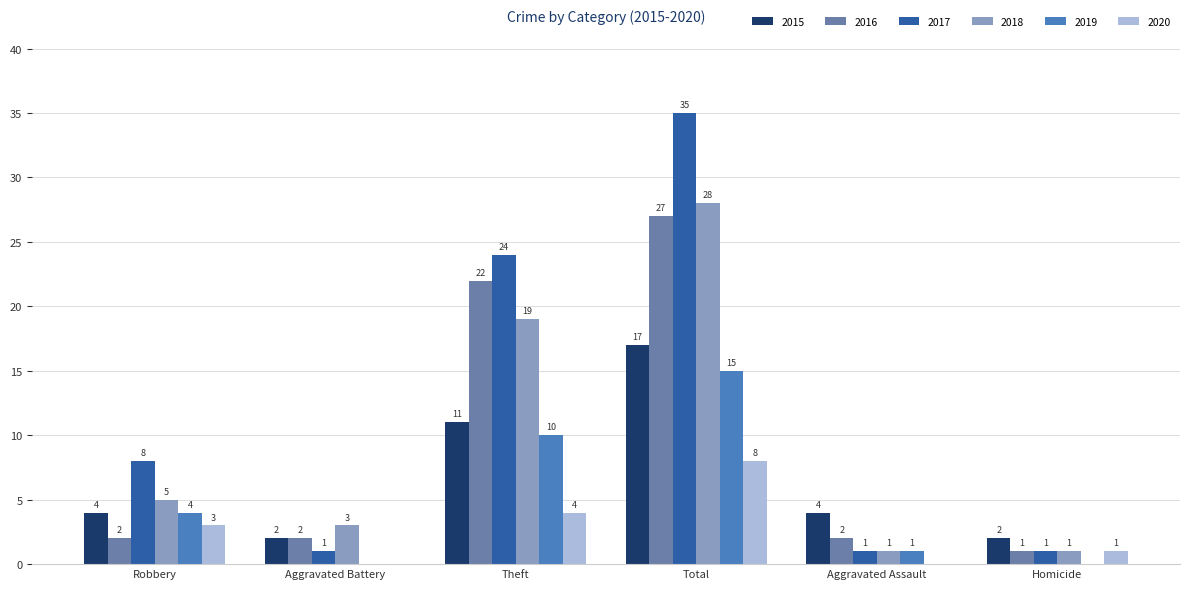

Reading left to right, transcribe all the data shown in this chart.

2015: Robbery=4	Aggravated Battery=2	Theft=11	Total=17	Aggravated Assault=4	Homicide=2
2016: Robbery=2	Aggravated Battery=2	Theft=22	Total=27	Aggravated Assault=2	Homicide=1
2017: Robbery=8	Aggravated Battery=1	Theft=24	Total=35	Aggravated Assault=1	Homicide=1
2018: Robbery=5	Aggravated Battery=3	Theft=19	Total=28	Aggravated Assault=1	Homicide=1
2019: Robbery=4	Aggravated Battery=0	Theft=10	Total=15	Aggravated Assault=1	Homicide=0
2020: Robbery=3	Aggravated Battery=0	Theft=4	Total=8	Aggravated Assault=0	Homicide=1